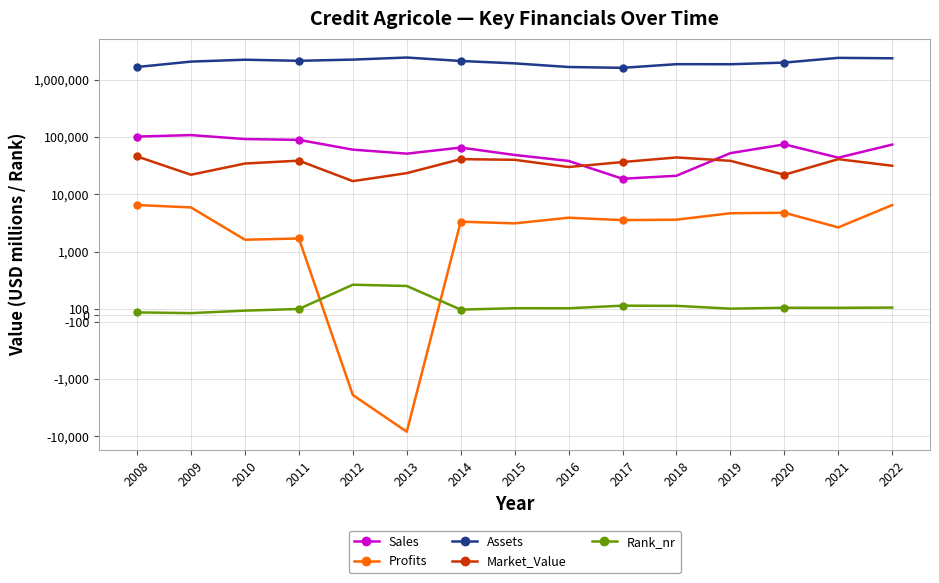

At how many categories does at least one series exceed 706355?

15